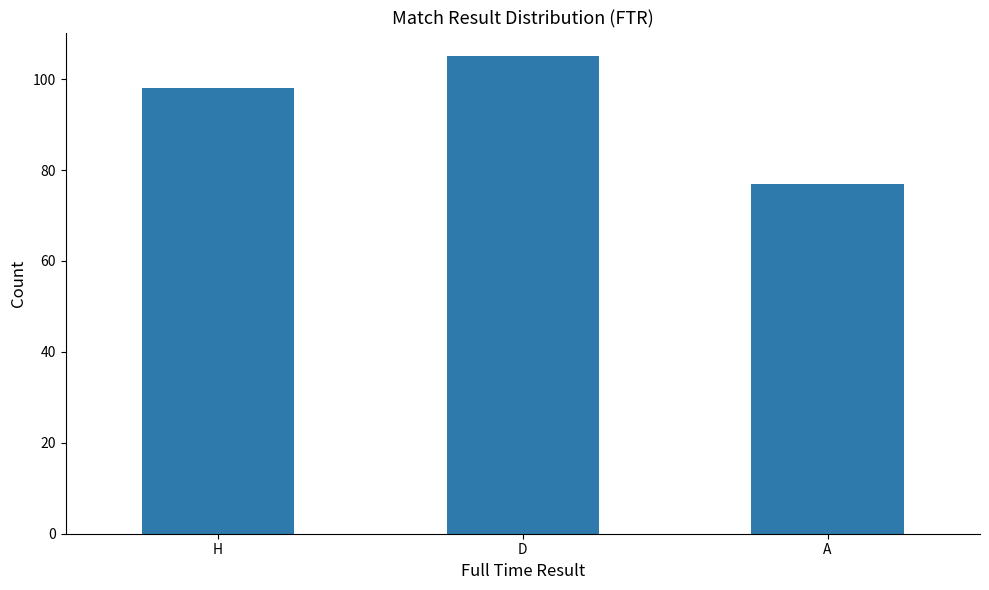

Which has a higher value, D or H?

D